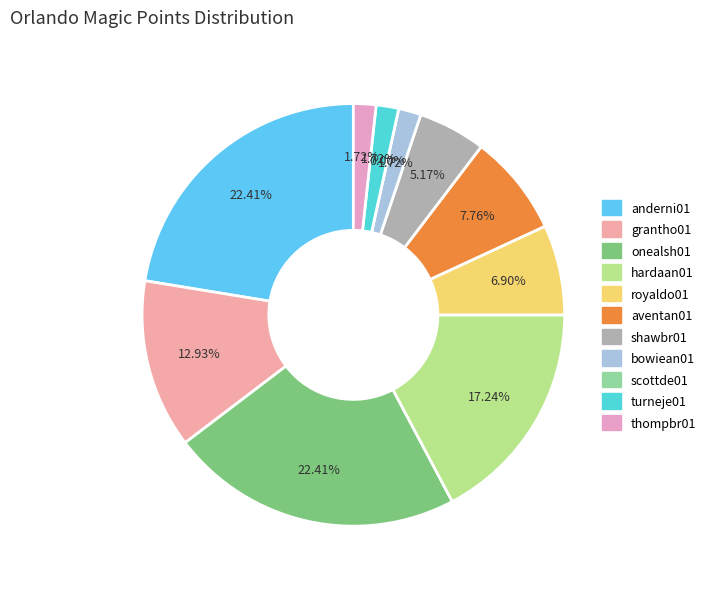

Between thompbr01 and royaldo01, which is larger?

royaldo01